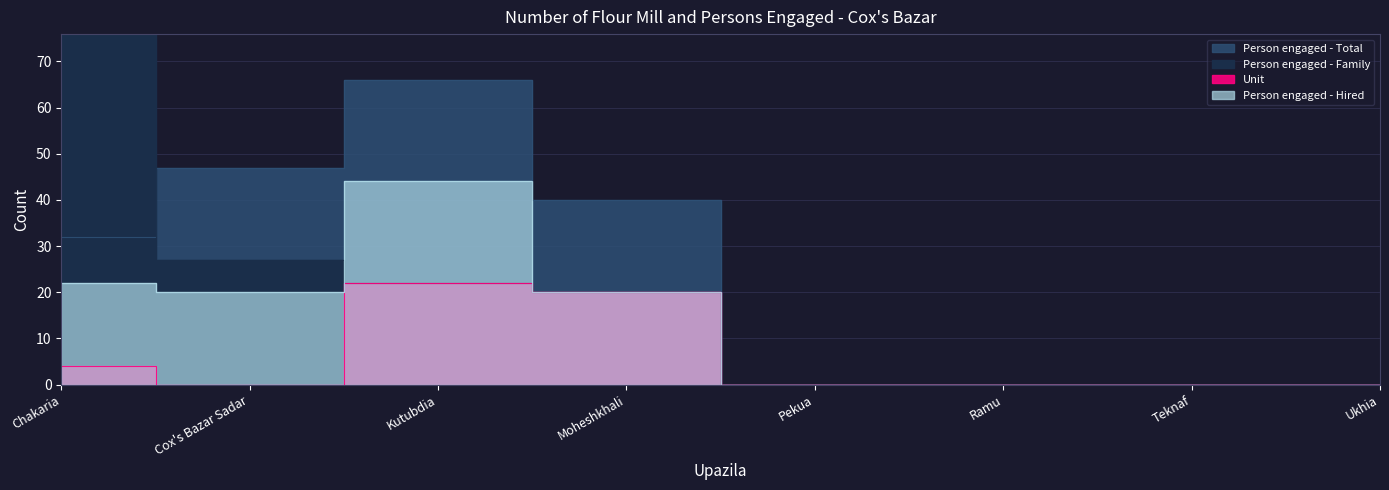

True or false: Person engaged - Hired has a value of -28 at Pekua.

False